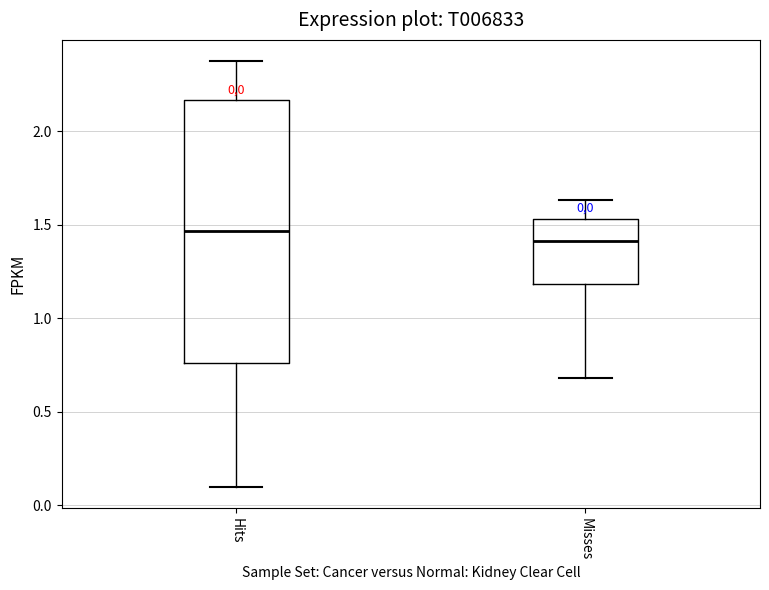

Which box's median line is the lowest?

Misses